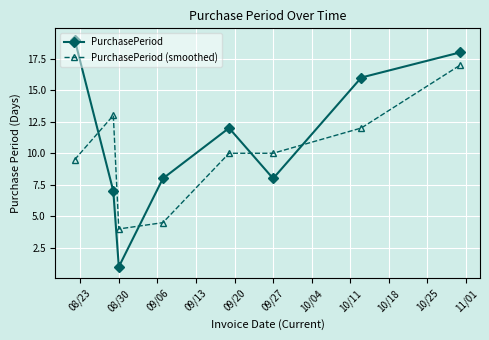

Rank the series by their average value, from lowest to highest.

PurchasePeriod (smoothed), PurchasePeriod